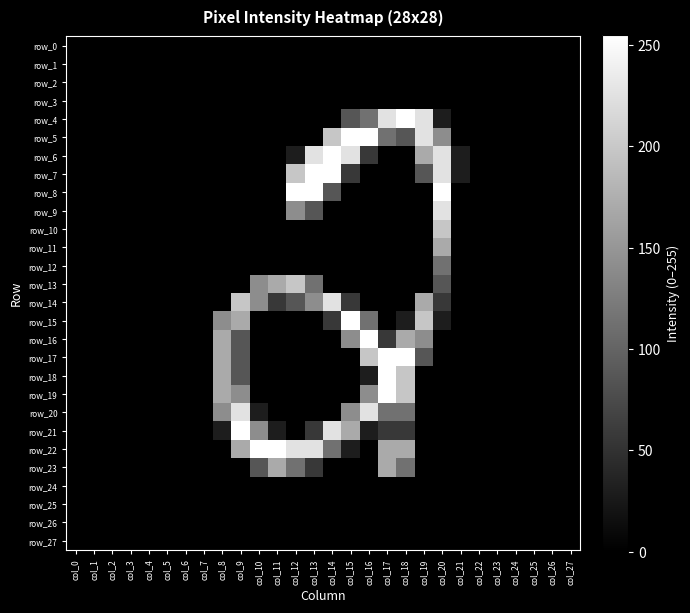

At which label does row_26 reach its peak?

col_0